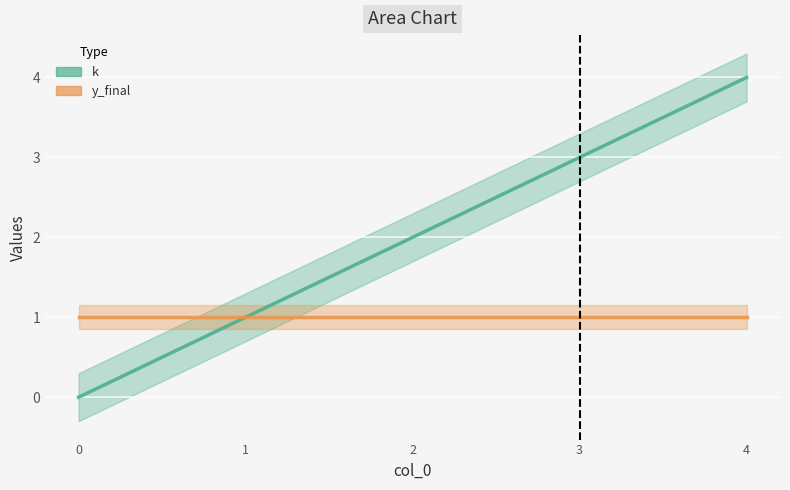

What is the change in value from 1 to 3?

+2